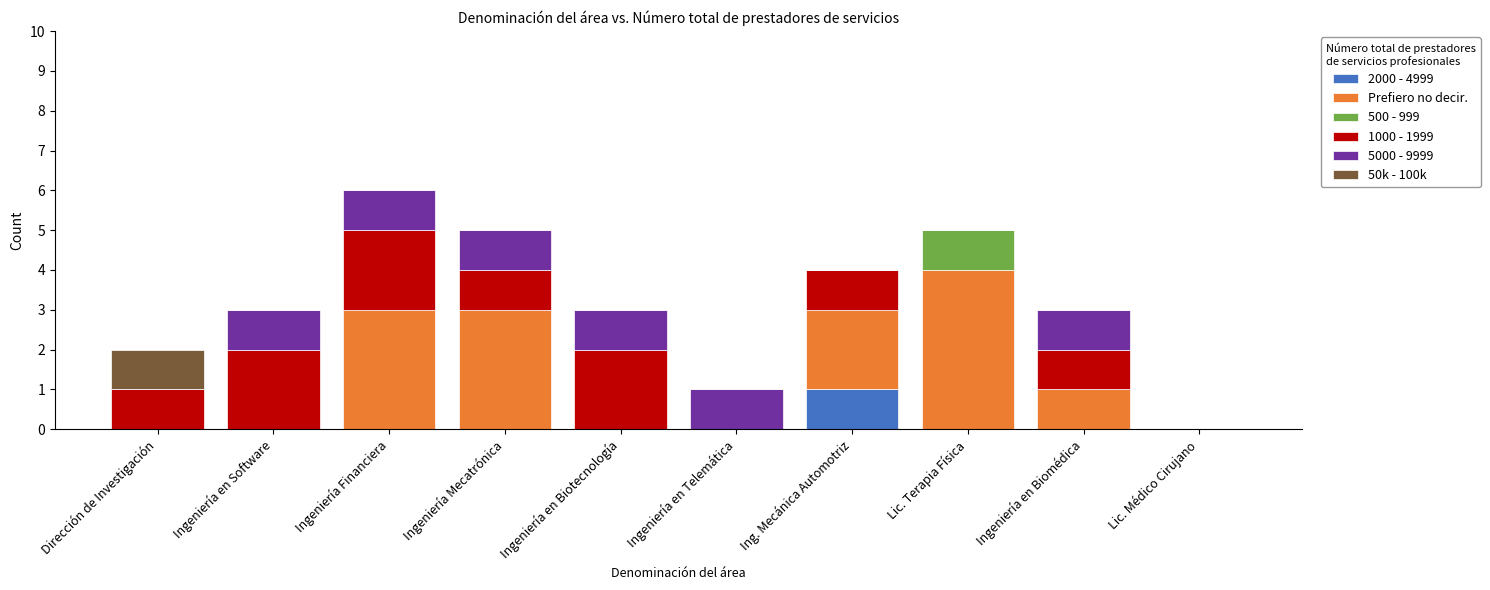

What is the total value across all series at Ingeniería Financiera?

6